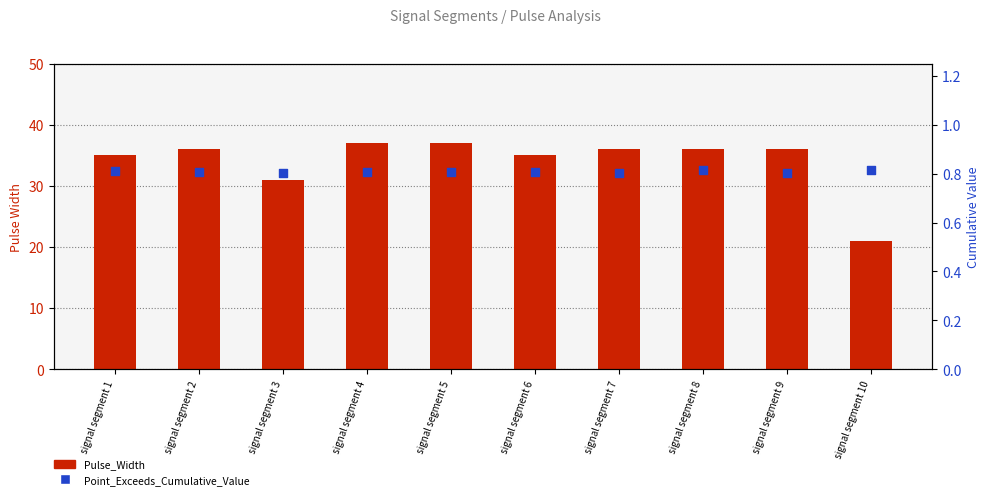

At which category is the sum across all series the highest?

signal segment 5